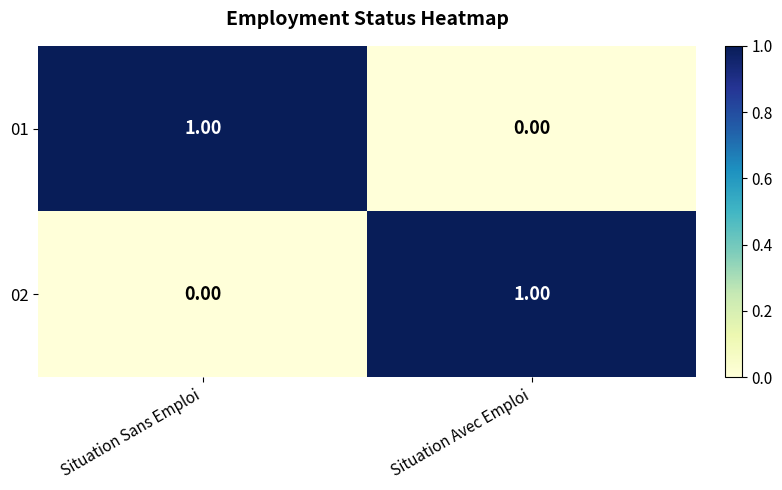

Rank the categories by 02 value from highest to lowest.

Situation Avec Emploi, Situation Sans Emploi